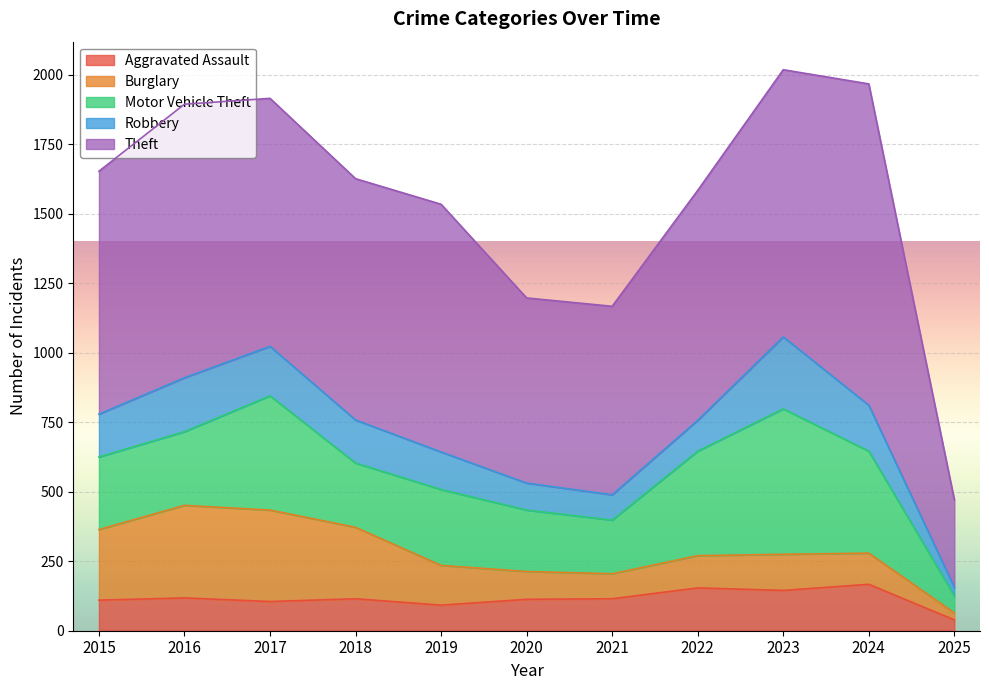

True or false: Motor Vehicle Theft and Aggravated Assault cross at least once.

False